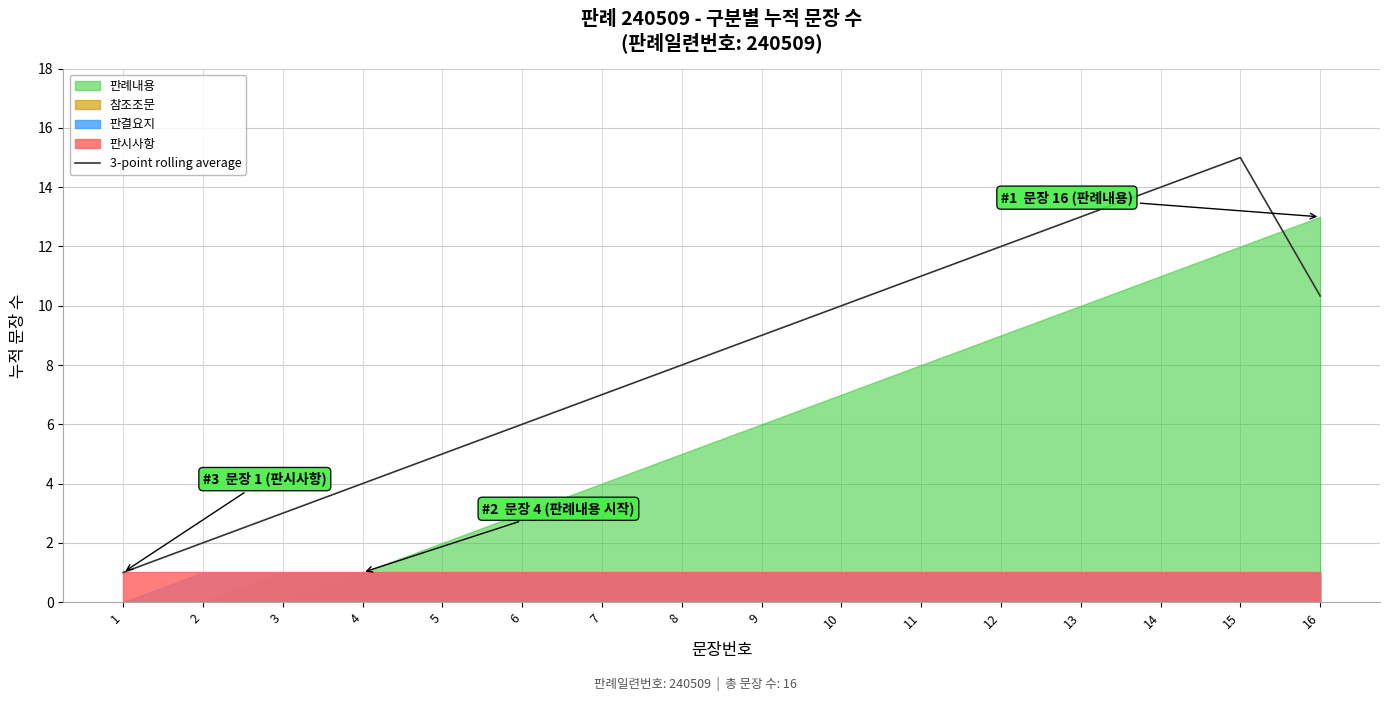

What is the minimum value shown in the chart?

1.0